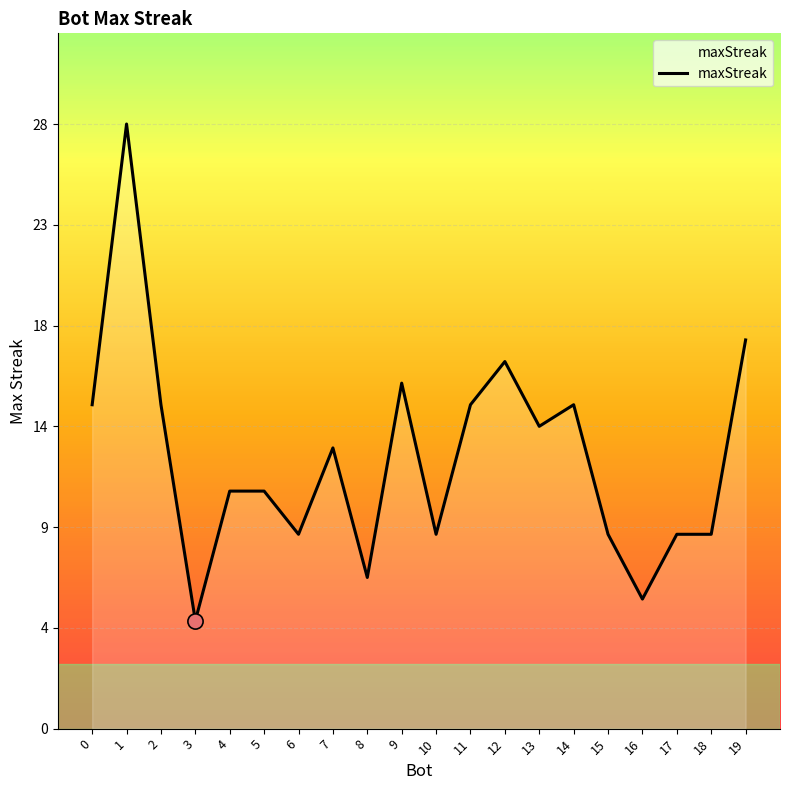

Is this an area chart (filled region under the line)?

Yes